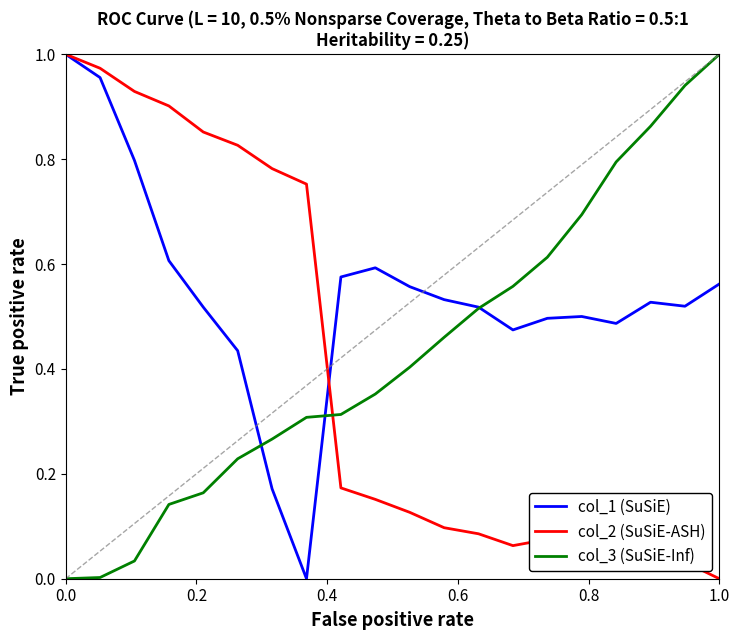

True or false: col_3 (SuSiE-Inf) and col_2 (SuSiE-ASH) cross at least once.

True